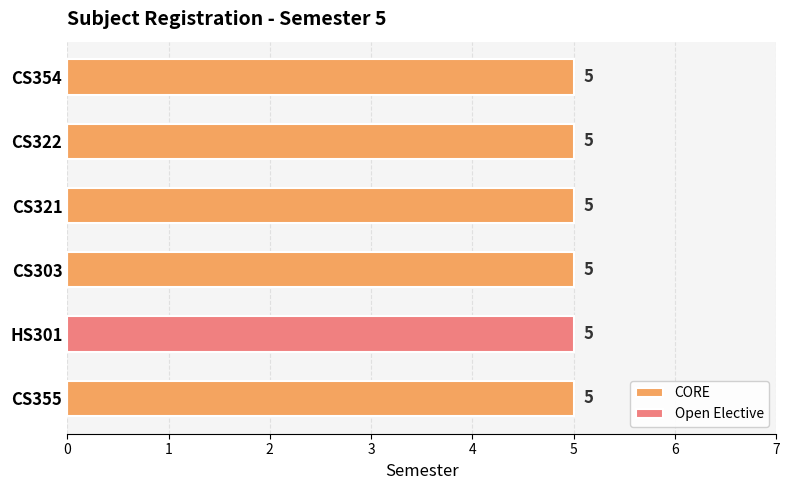

Reading right to left, extract all data points from this chart.

CORE: 5	5	5	5	0	5
Open Elective: 0	0	0	0	5	0